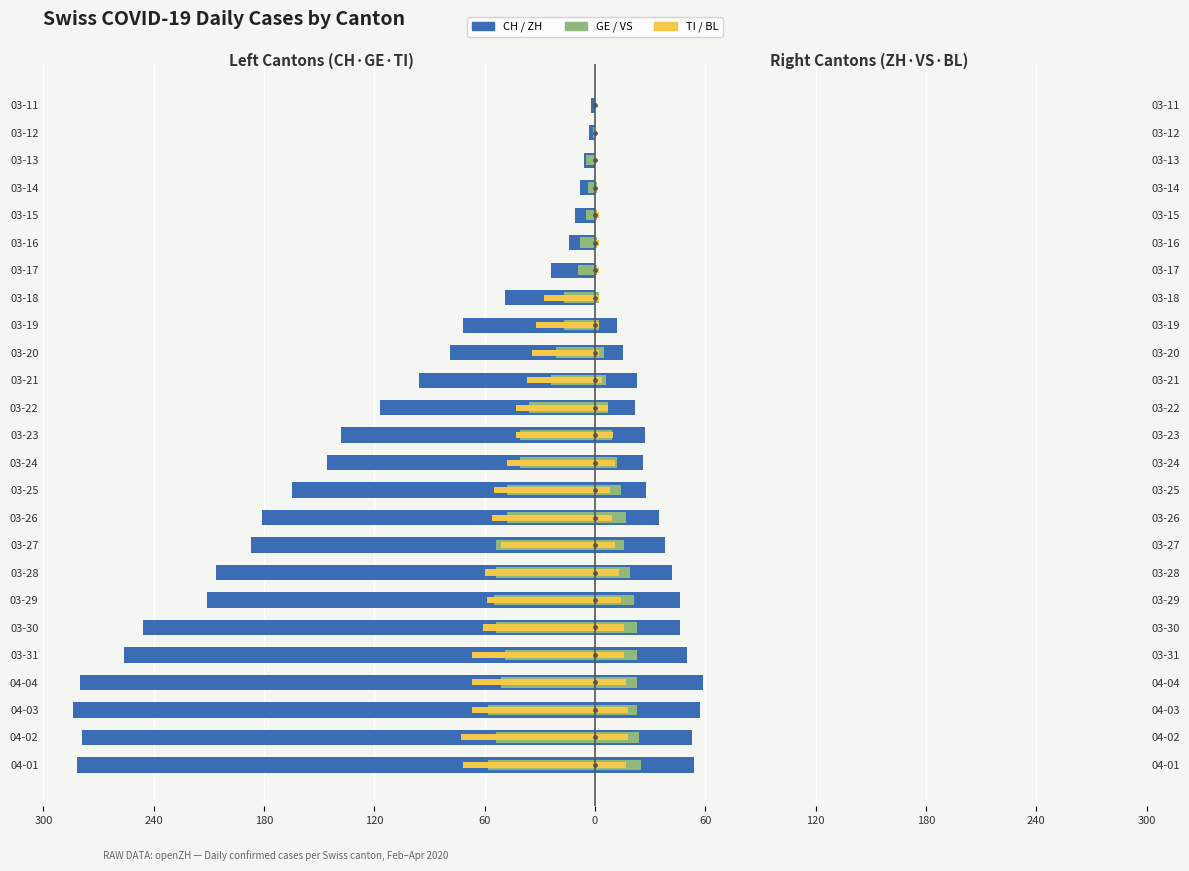

Which series has the largest Y range (max minus min)?

CH